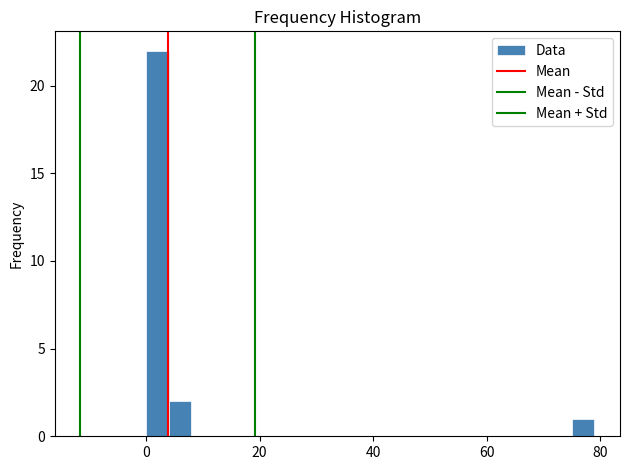

Read against the x-axis, roughly where is the centre of the tallest bar?

2